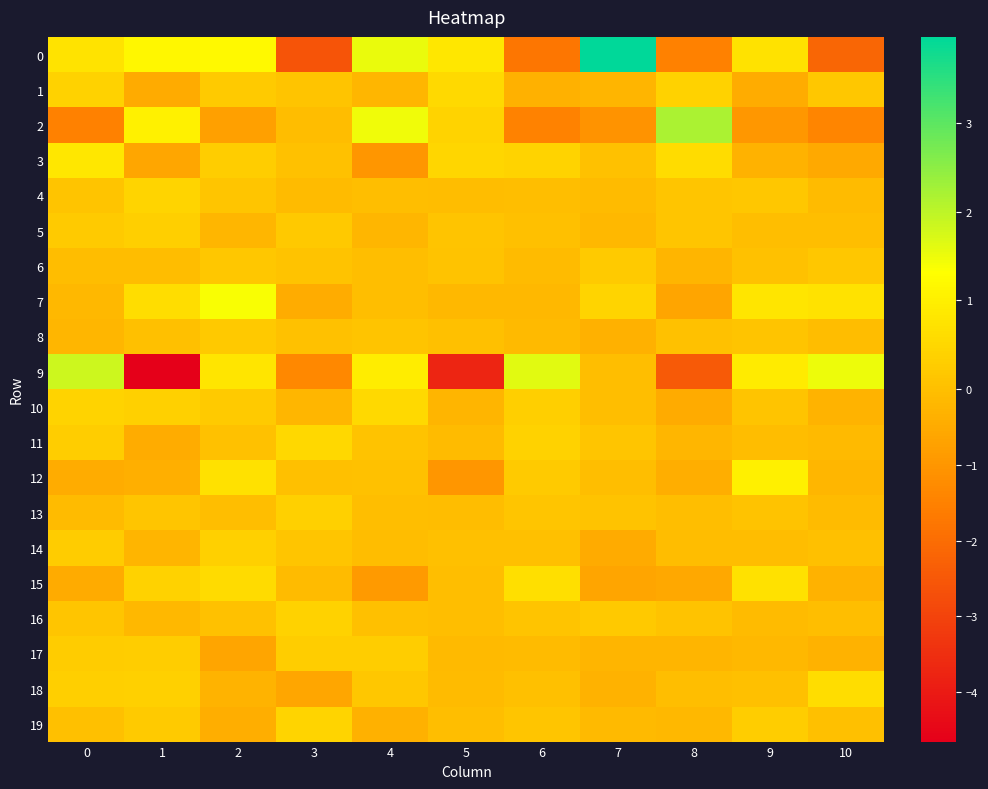

Between 1 and 9, which is larger?

1